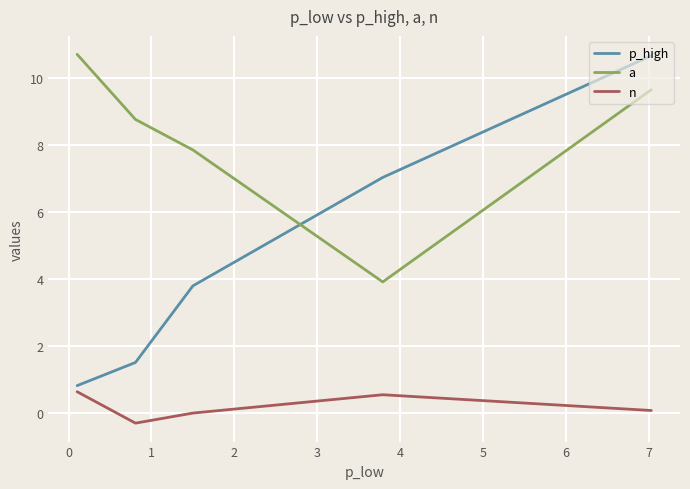

What are all the series names shown in the legend?

p_high, a, n